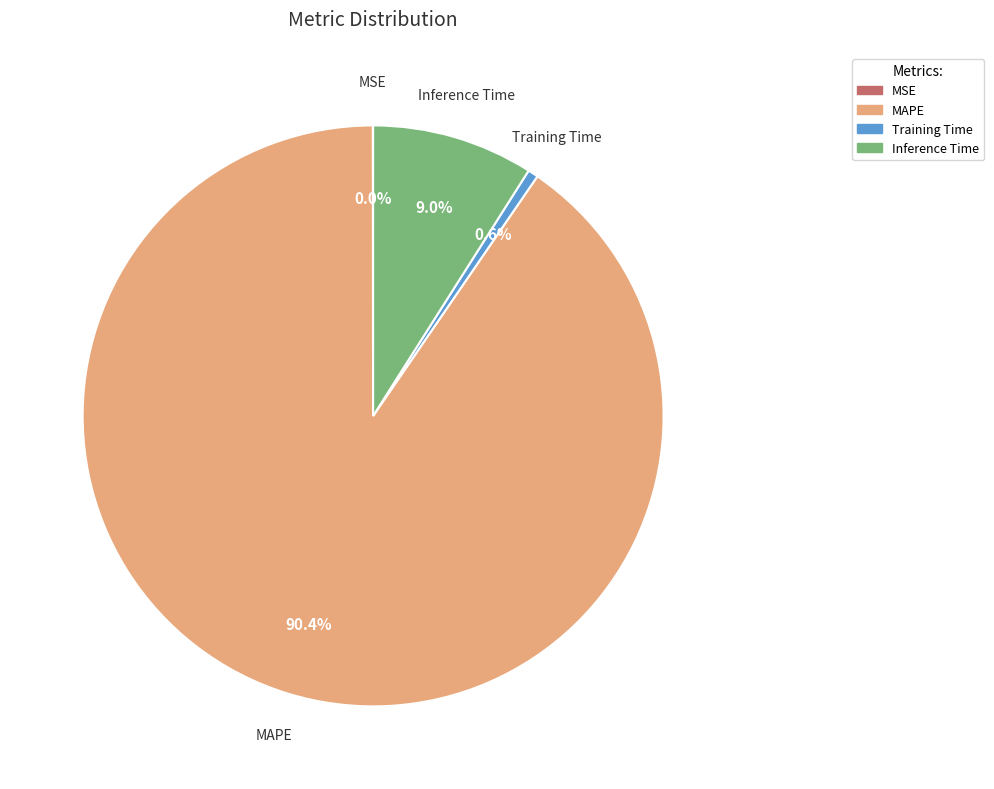

Combined, do MAPE and Training Time account for over 50%?

Yes